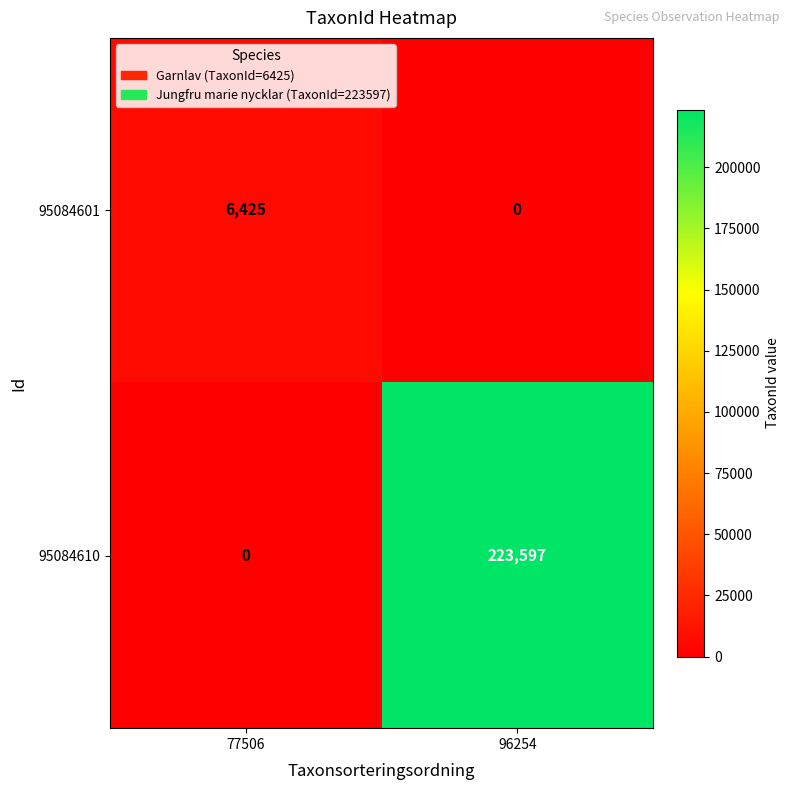

Reading right to left, what are all the values shown in this chart?

95084601: 96254=0	77506=6425
95084610: 96254=223597	77506=0